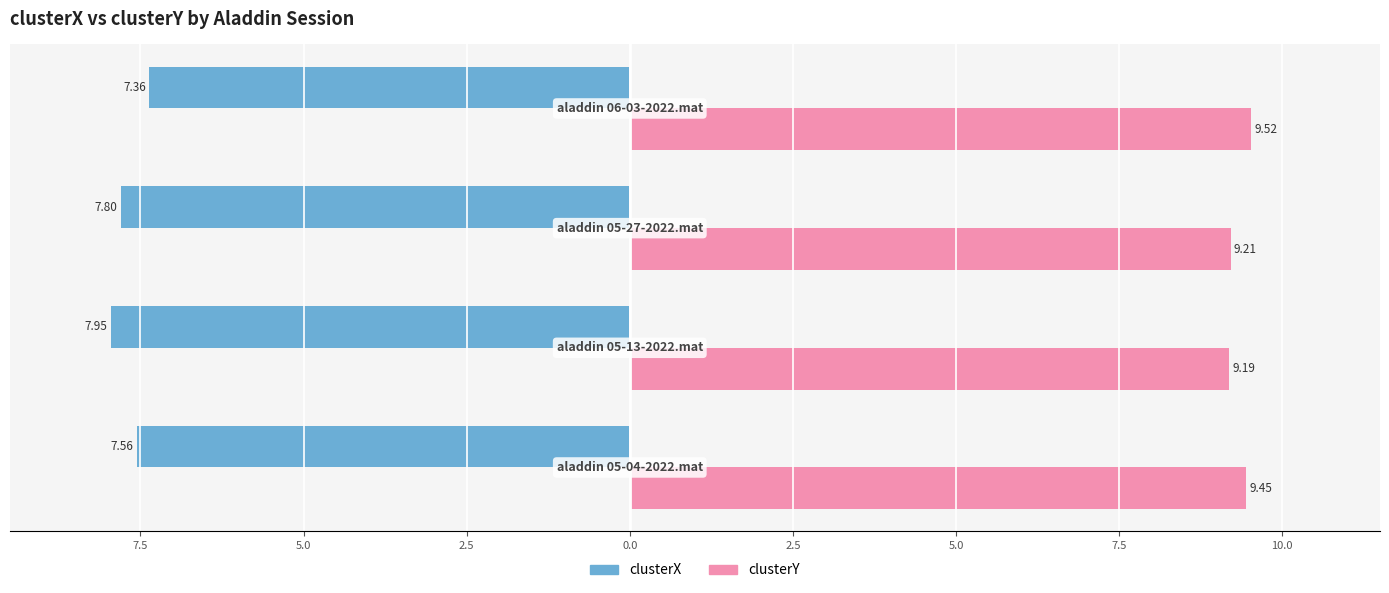

Reading left to right, what are all the values shown in this chart?

clusterX: -7.6	-8.0	-7.8	-7.4
clusterY: 9.4	9.2	9.2	9.5